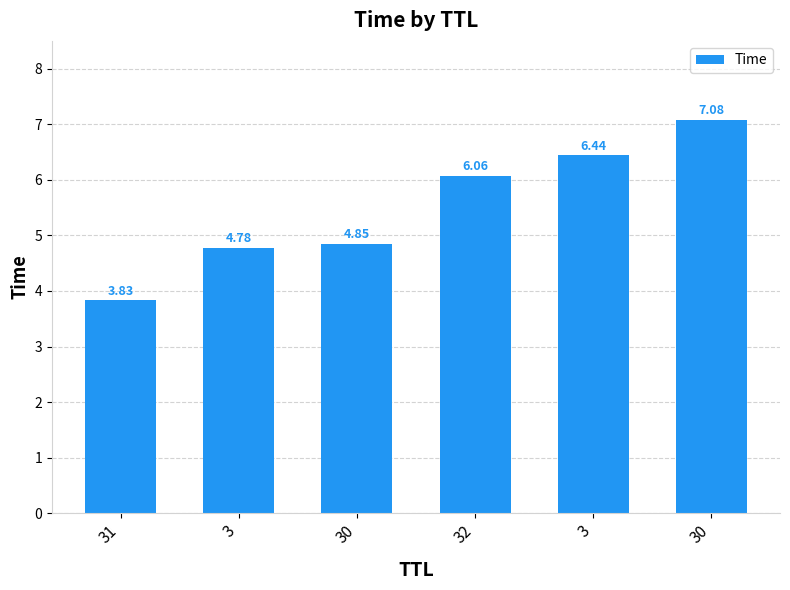

Reading left to right, what are all the values shown in this chart?

3.8	4.8	4.8	6.1	6.4	7.1